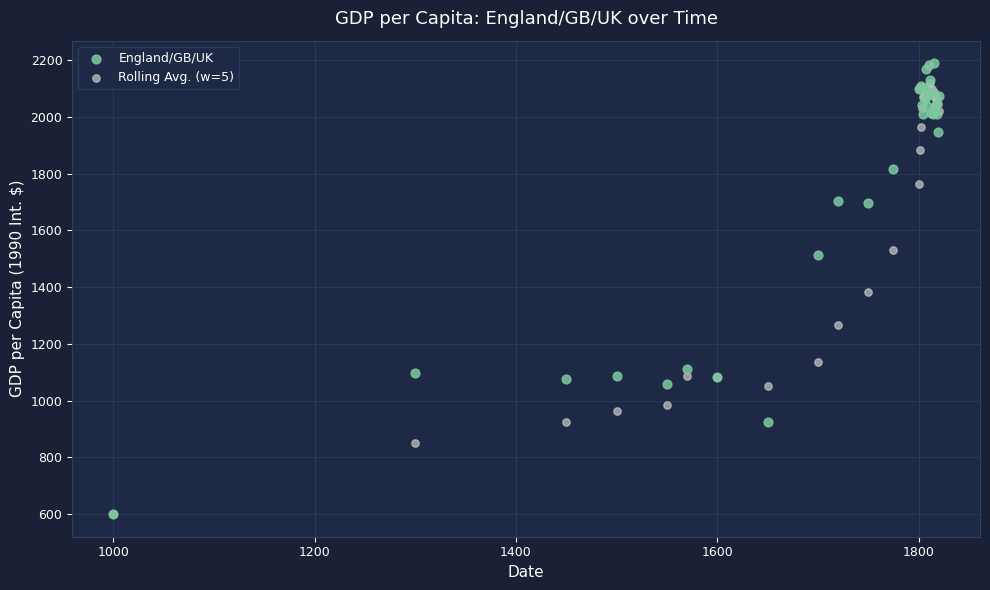

Which series has the widest spread of Y values?

England/GB/UK